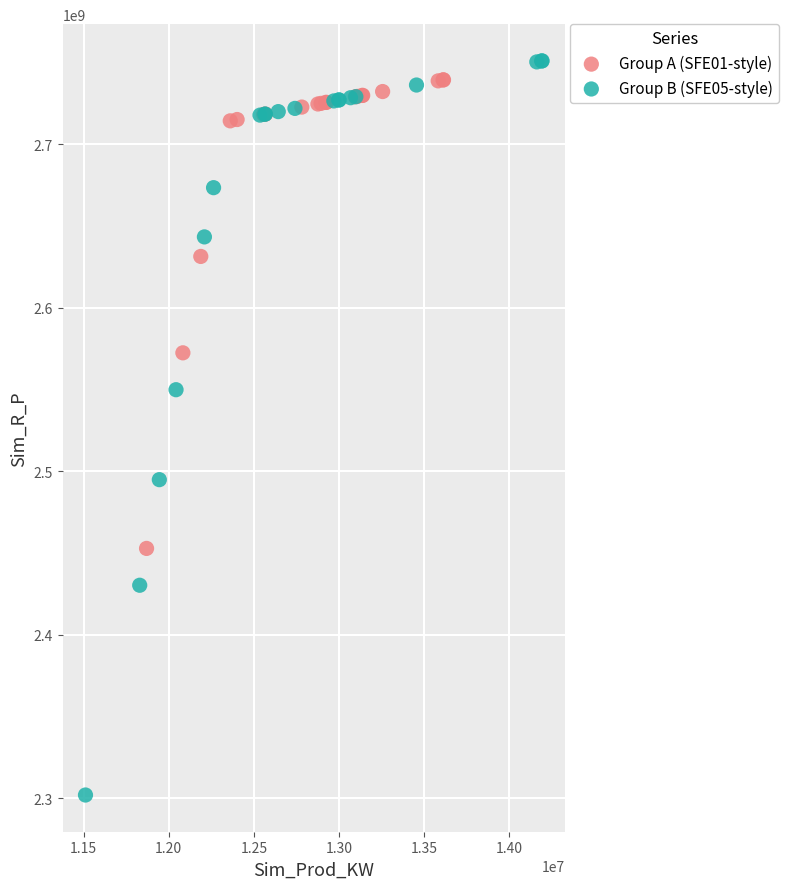

Which series contains the lowest Y value?

Group B (SFE05-style)